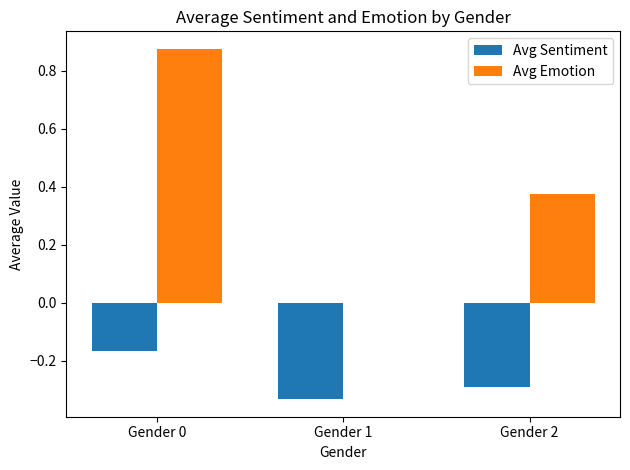

What is the sum of the Avg Sentiment values at Gender 1 and Gender 2?

-0.6